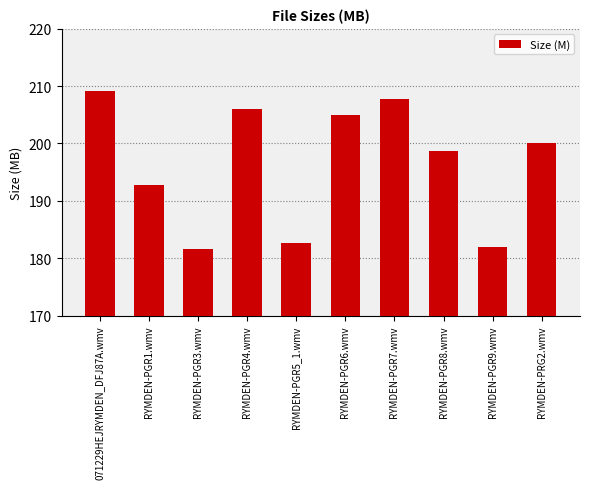

Is it true that the value at RYMDEN-PRG2.wmv is 200.1?

True